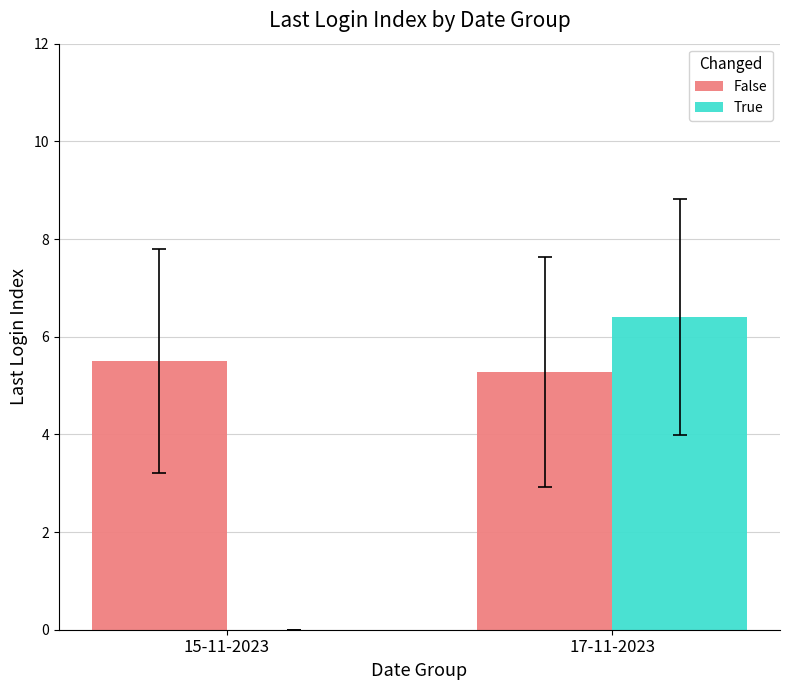

Reading left to right, extract all data points from this chart.

False: 15-11-2023=5.5	17-11-2023=5.3
True: 15-11-2023=0.0	17-11-2023=6.4